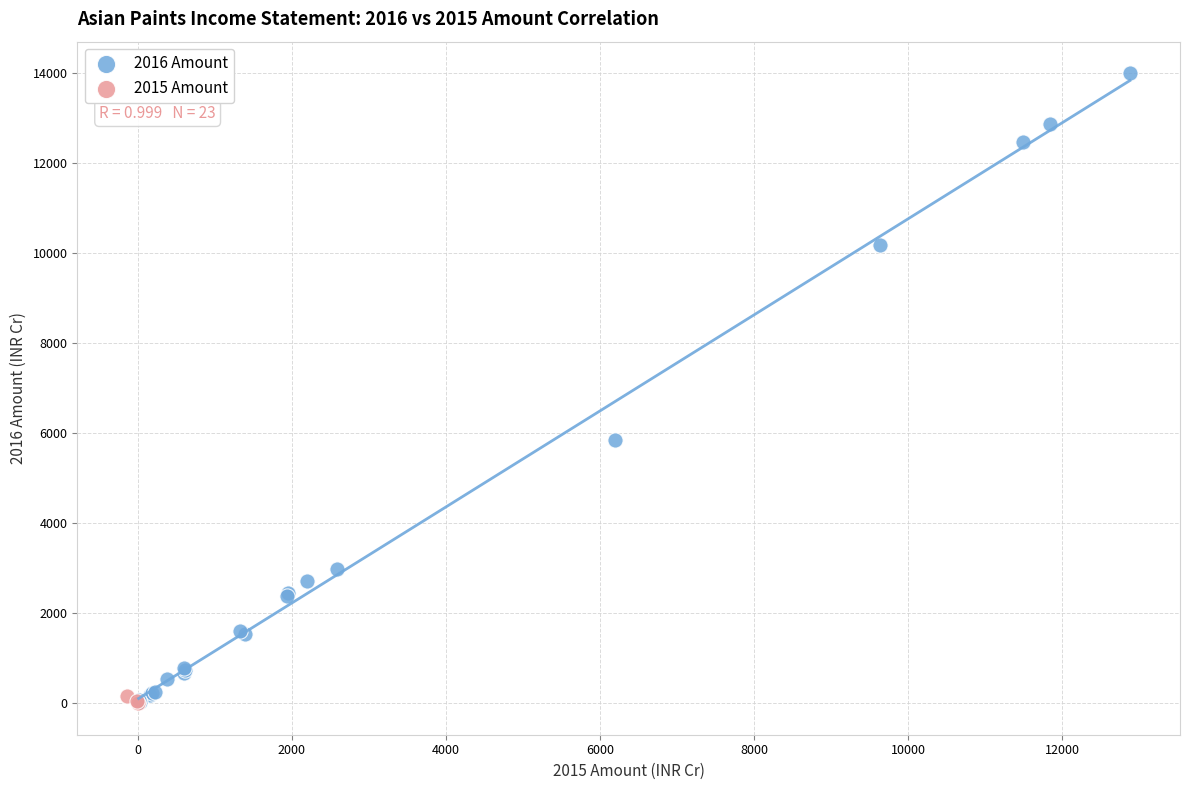

Which series has the largest Y range (max minus min)?

2016 Amount